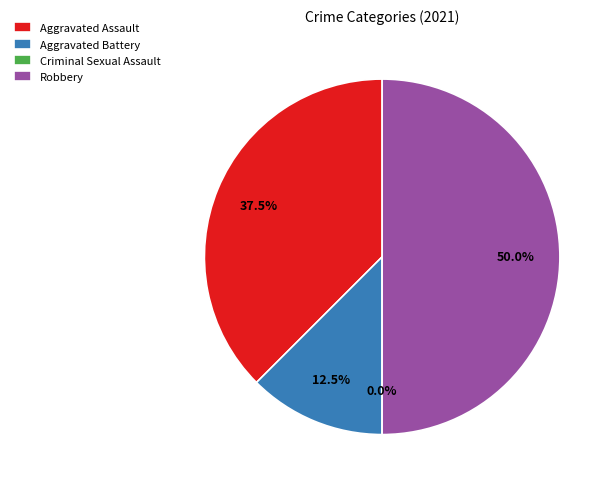

Between Criminal Sexual Assault and Robbery, which is larger?

Robbery